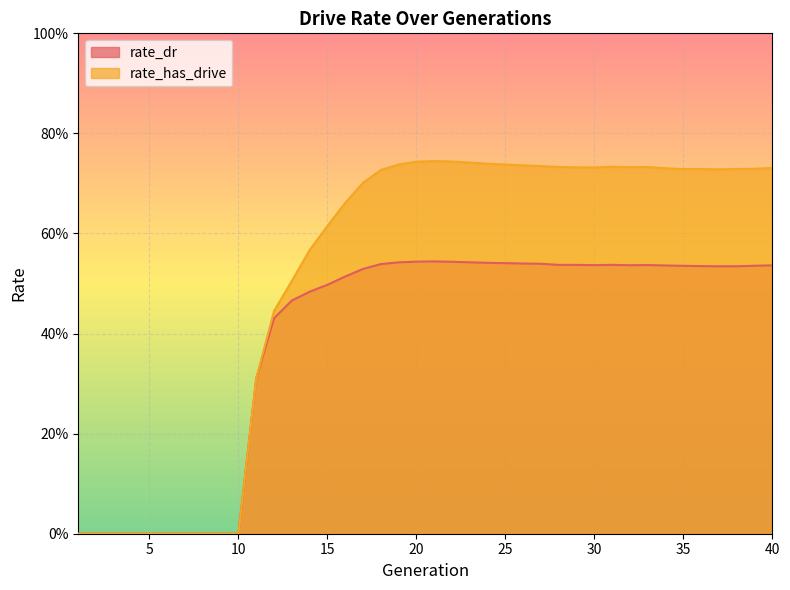

Is it true that rate_dr equals 0.3 at 11?

True